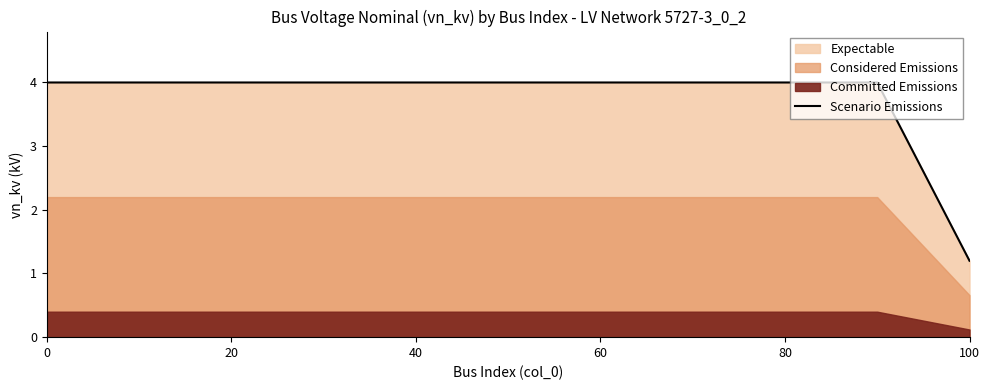

The value of Scenario Emissions at 100 is 0.3. True or false?

False